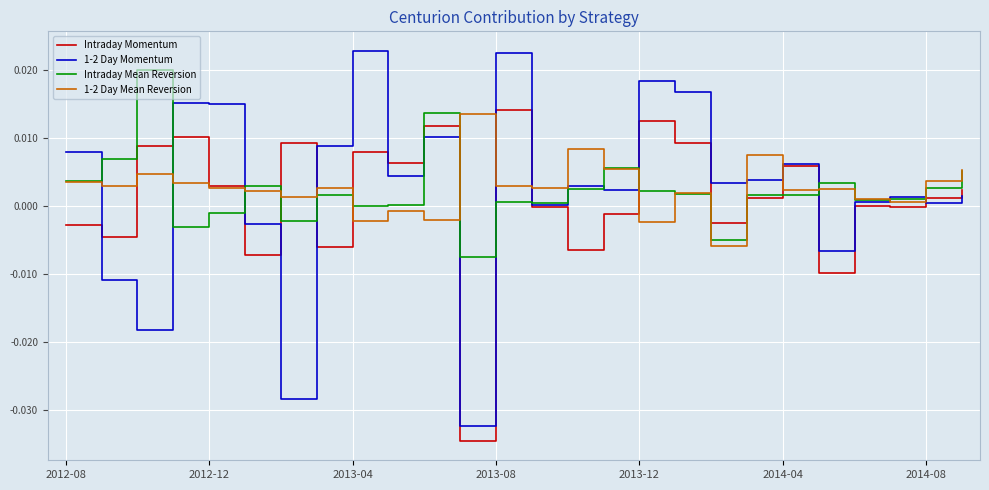

Which series has the largest range (max minus min)?

1-2 Day Momentum